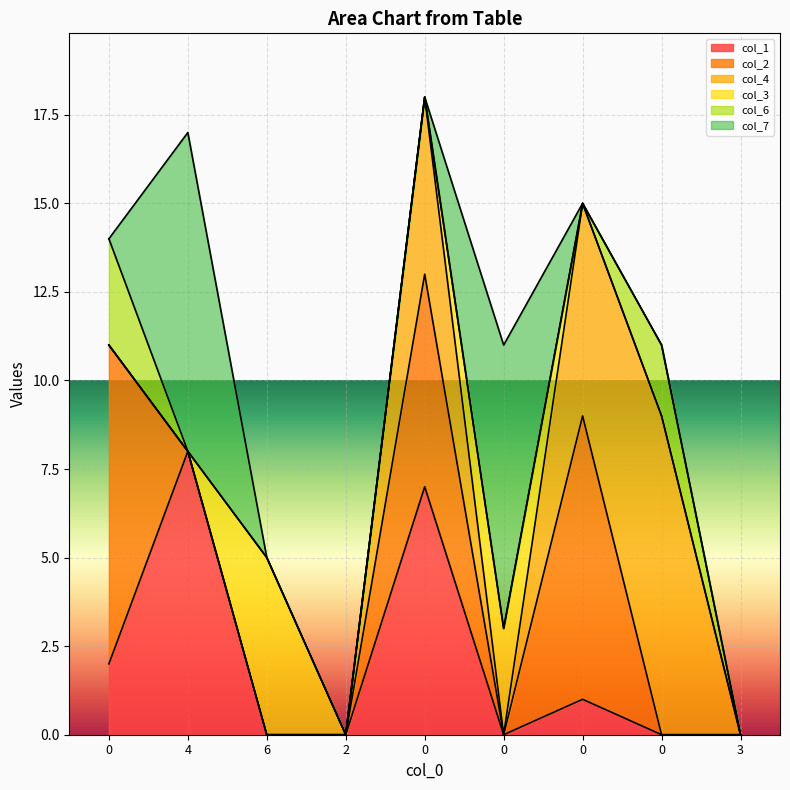

Reading left to right, list all the values displayed in this chart.

col_1: 0=2	4=8	6=0	2=0	0=7	0=0	0=1	0=0	3=0
col_2: 0=9	4=0	6=0	2=0	0=6	0=0	0=8	0=0	3=0
col_4: 0=0	4=0	6=0	2=0	0=5	0=0	0=6	0=9	3=0
col_3: 0=0	4=0	6=5	2=0	0=0	0=3	0=0	0=0	3=0
col_6: 0=3	4=0	6=0	2=0	0=0	0=0	0=0	0=2	3=0
col_7: 0=0	4=9	6=0	2=0	0=0	0=8	0=0	0=0	3=0